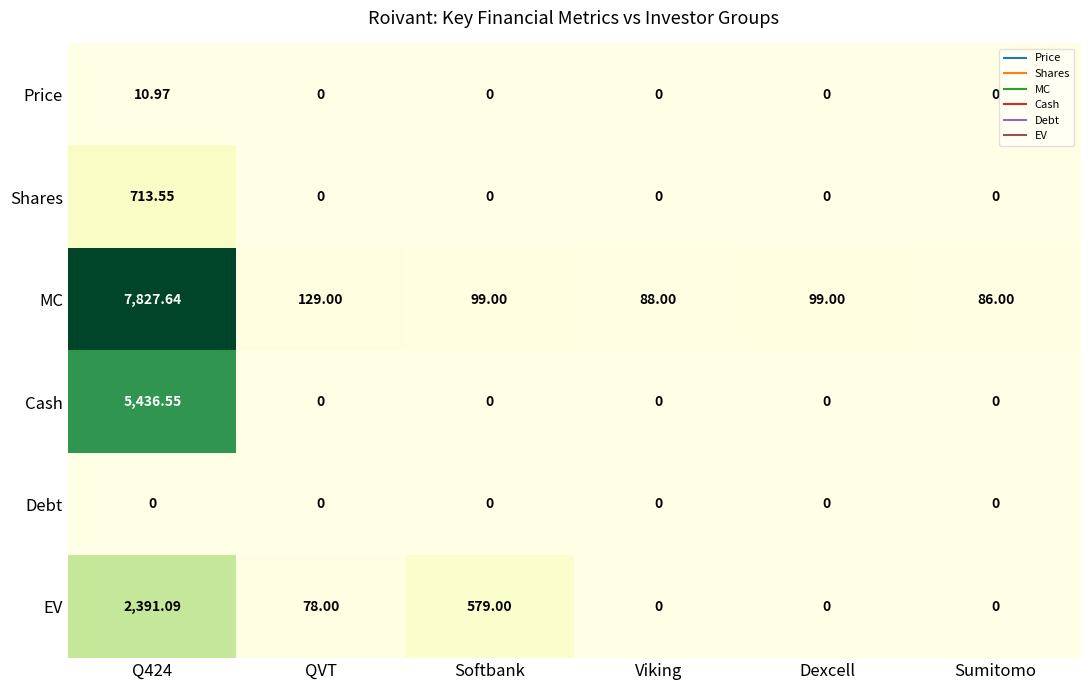

What is the difference between the highest and lowest values at Q424?

7827.6